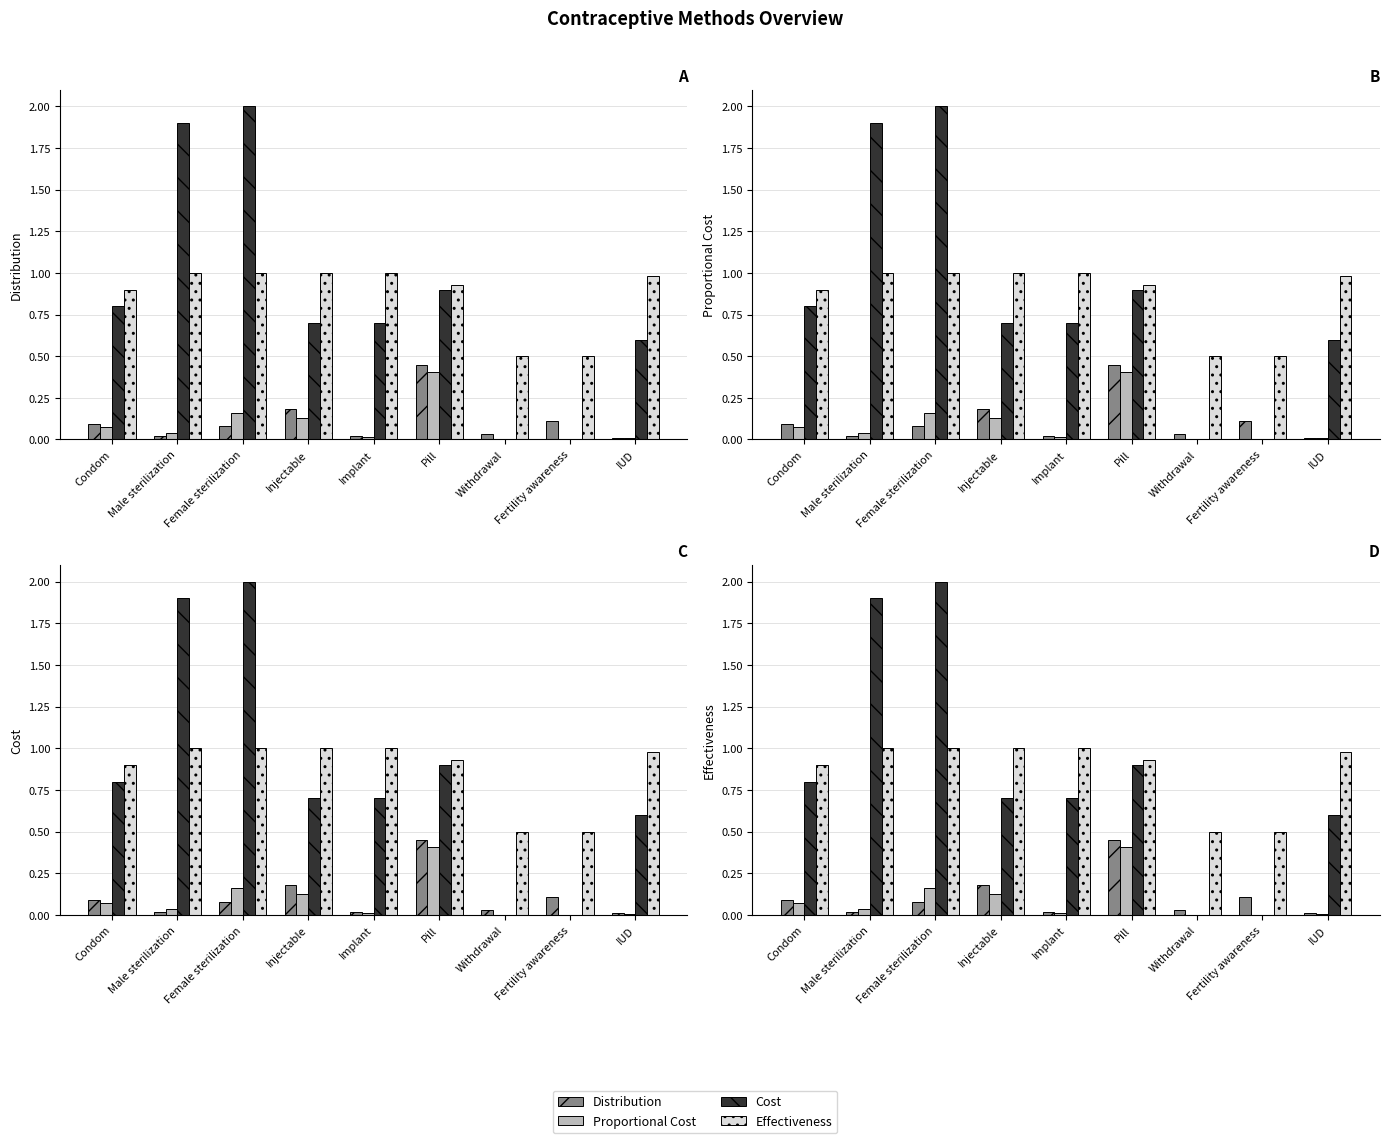

At which category is the sum across all series the highest?

Female sterilization